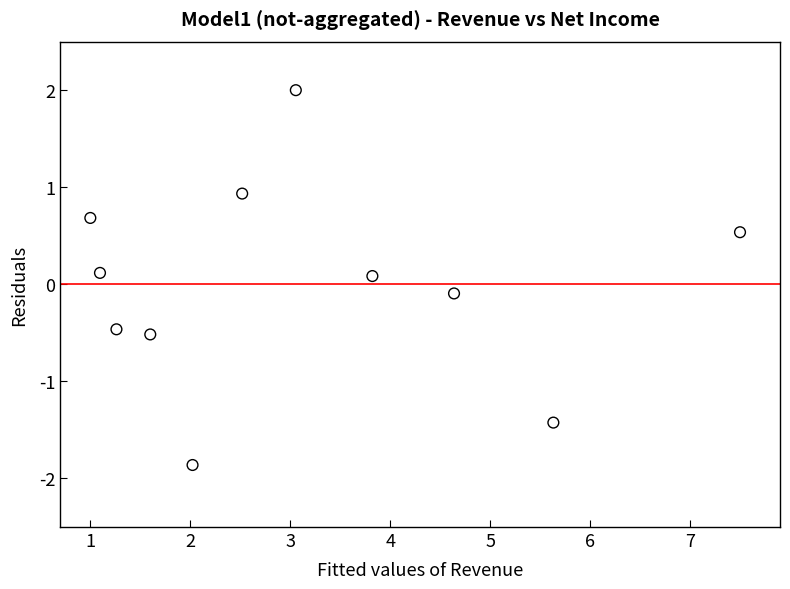

What is the average X value?

3.1